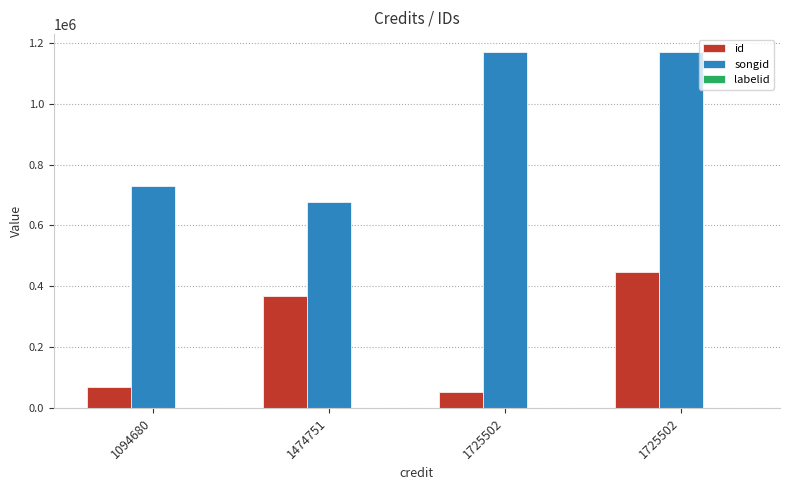

Reading right to left, extract all data points from this chart.

id: 448036	50932	368339	68292
songid: 1170195	1170195	677859	727889
labelid: 1128	1128	1128	1128